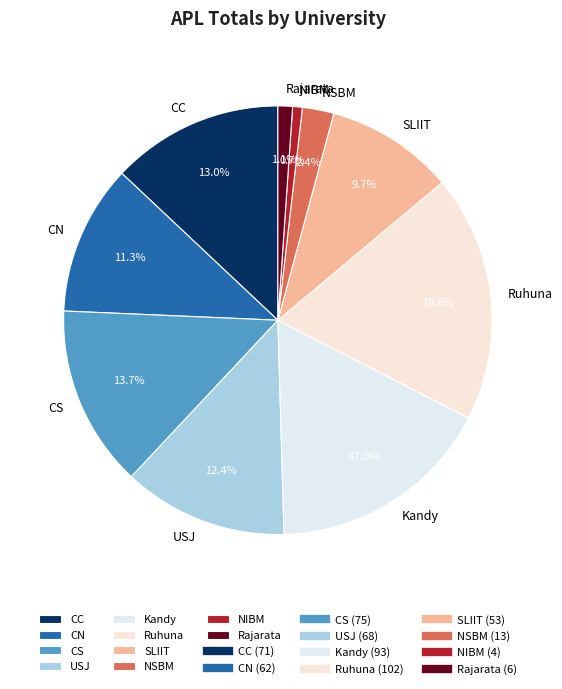

Is there any slice that represents more than half of the pie?

No